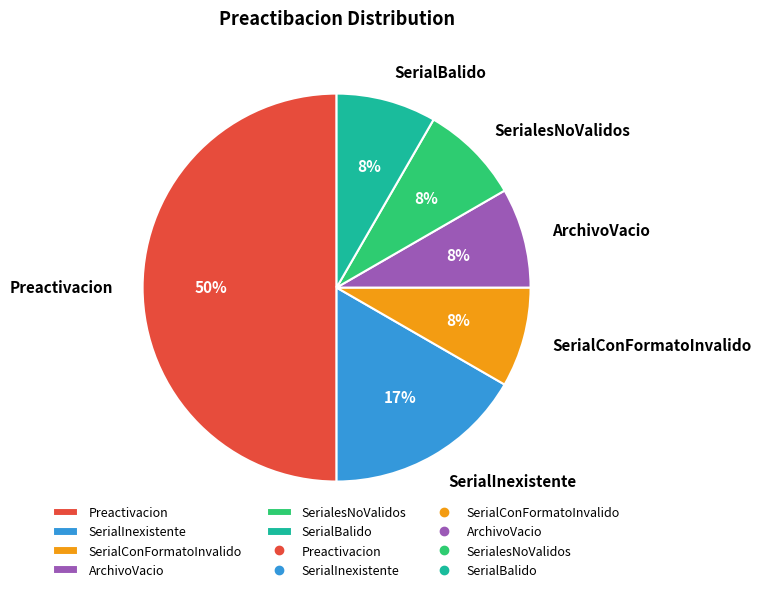

Approximately how many times larger is the value at SerialConFormatoInvalido compared to SerialInexistente?

0.5